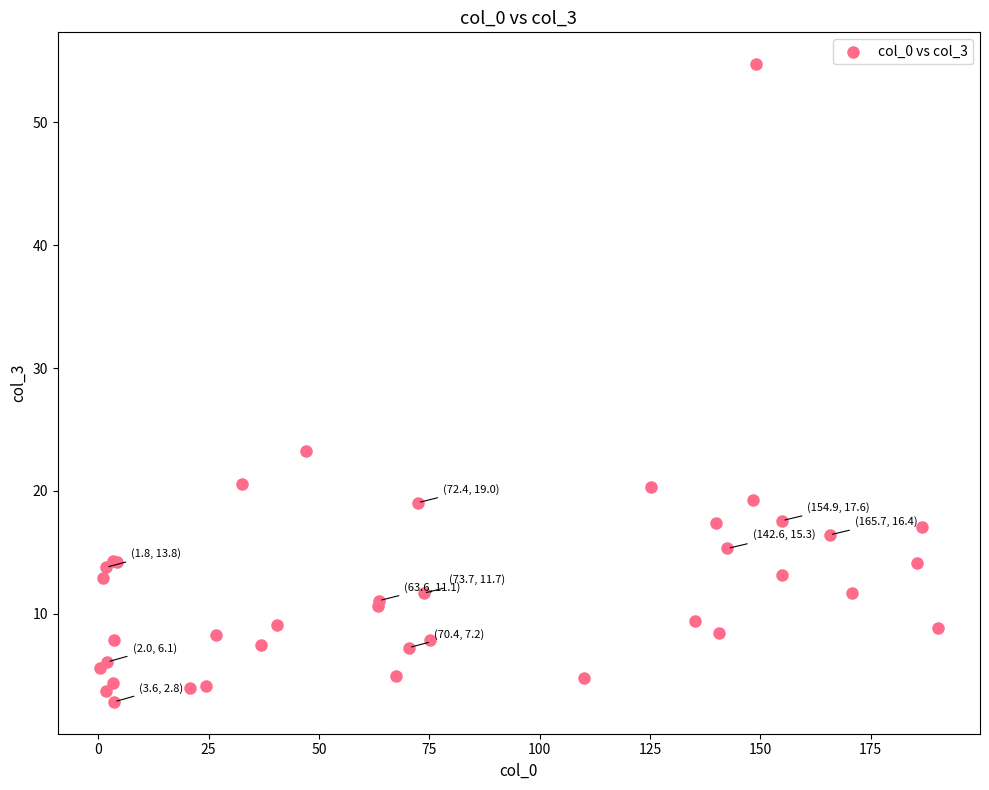

What Y value in the scatter plot is closest to 28?

23.2